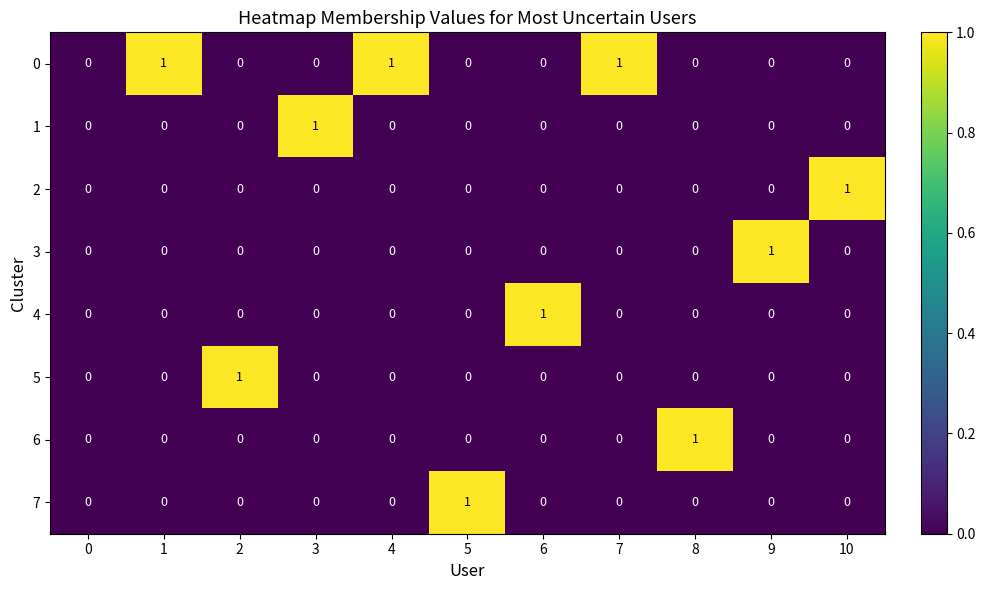

Count the 1 values in the range 0 to 1.

11